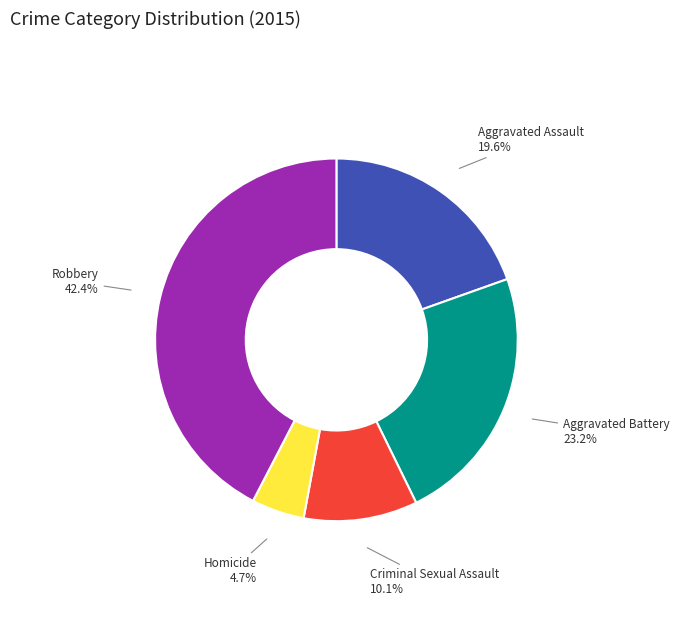

Rank the categories by value from highest to lowest.

Robbery, Aggravated Battery, Aggravated Assault, Criminal Sexual Assault, Homicide